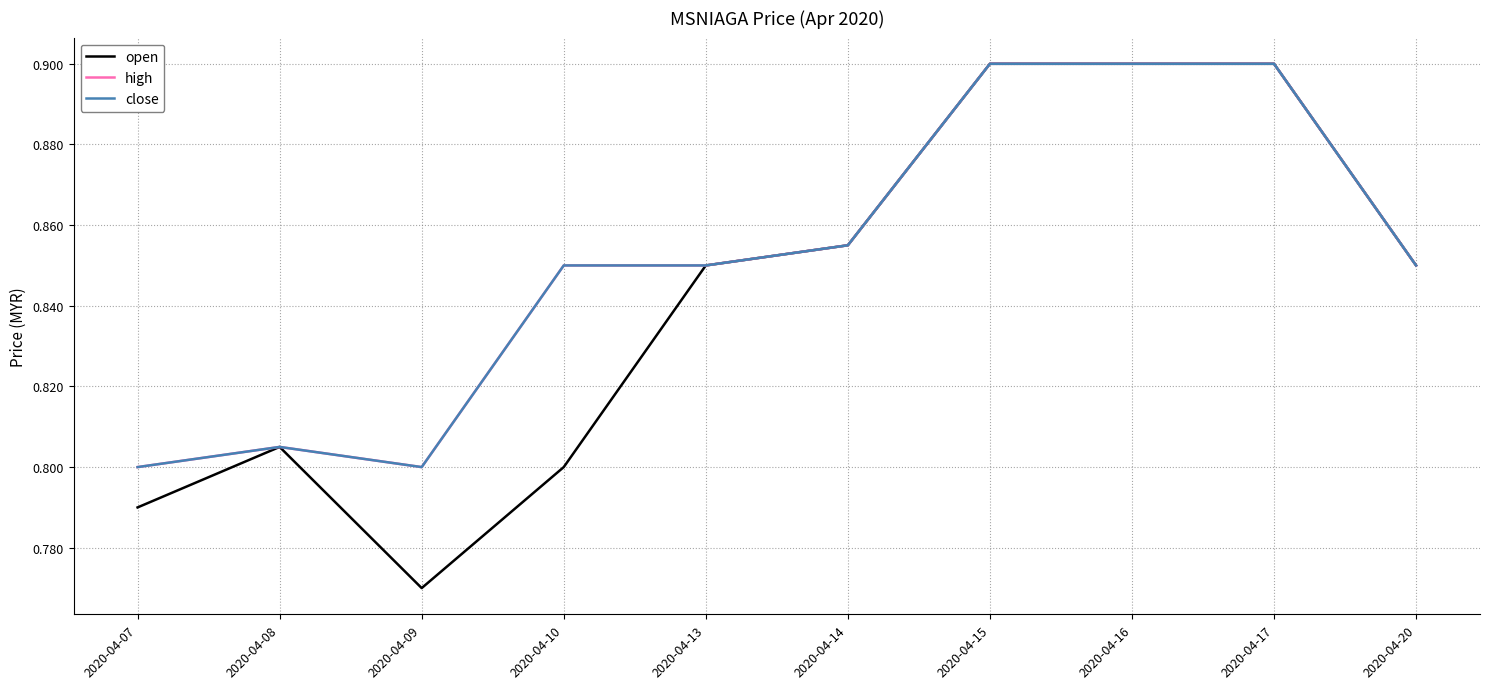

Is this an area chart (filled region under the line)?

No